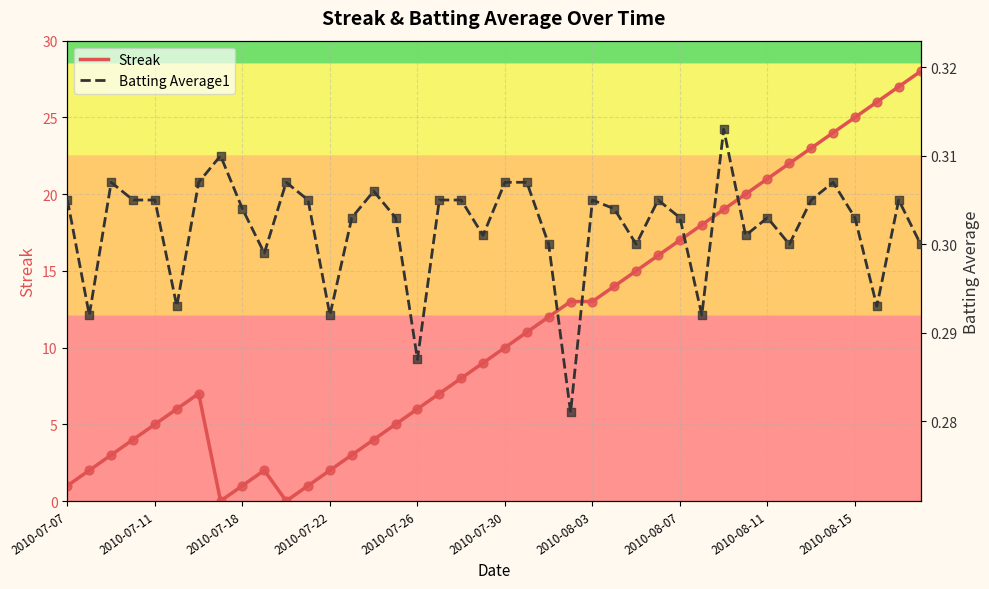

Which series has the widest spread of Y values?

Streak